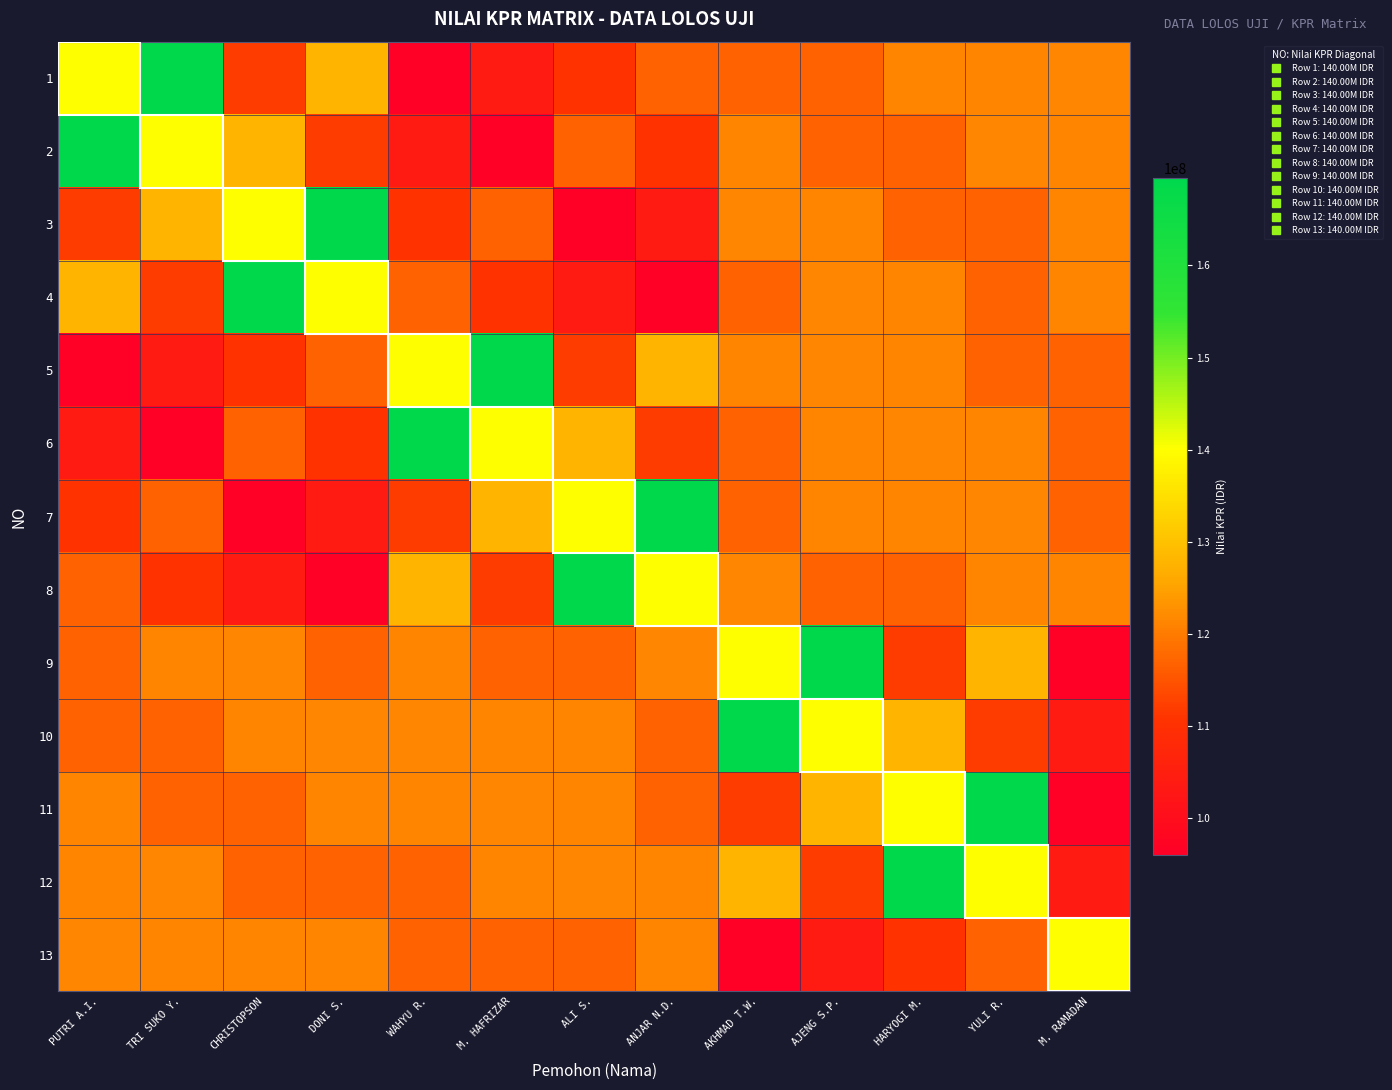

Which has a higher value, YULI R. or WAHYU R.?

YULI R.